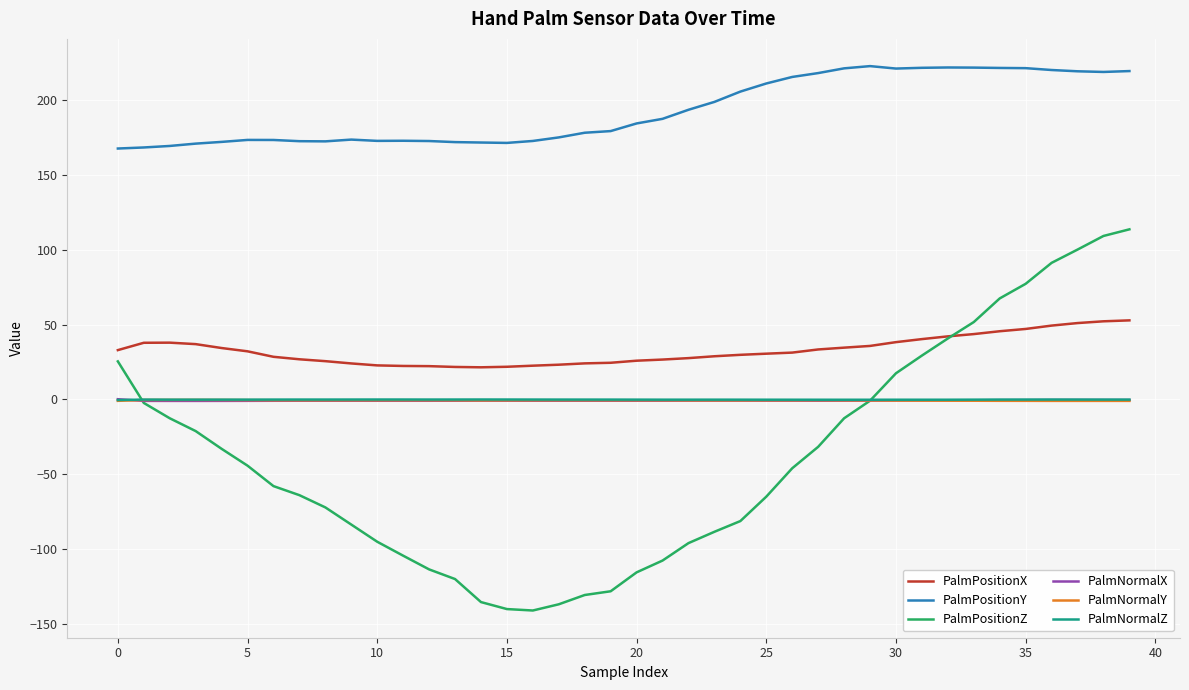

What is the maximum value shown in the chart?

222.4